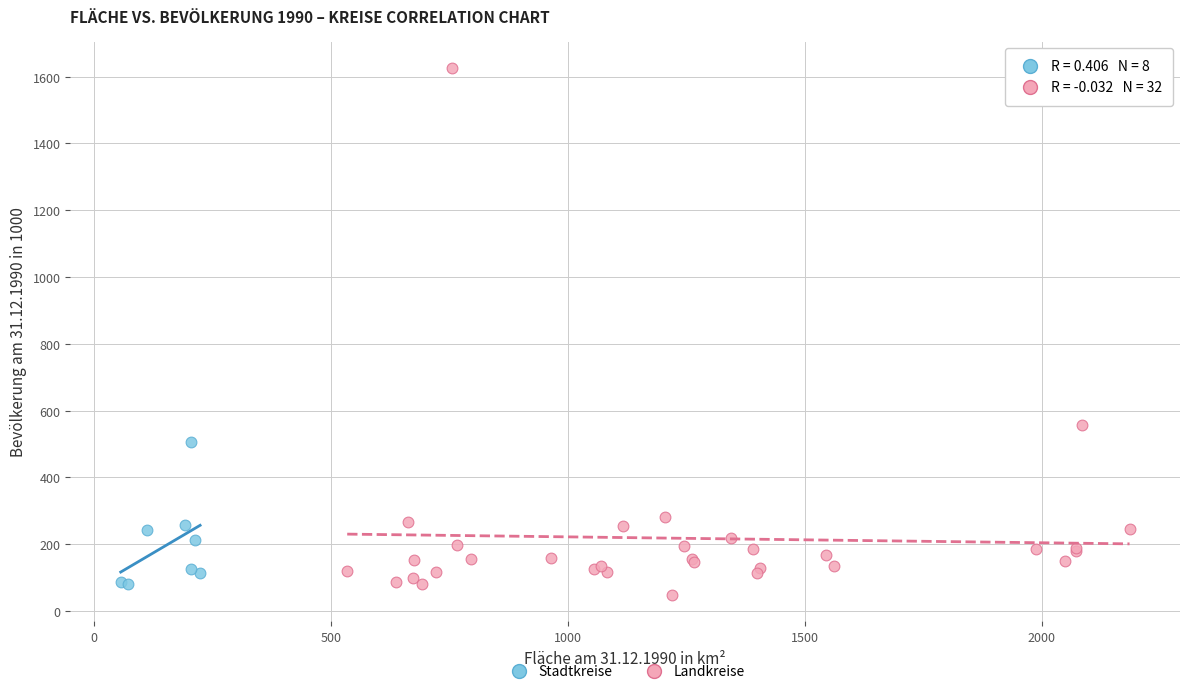

Which series contains the highest Y value?

Landkreise